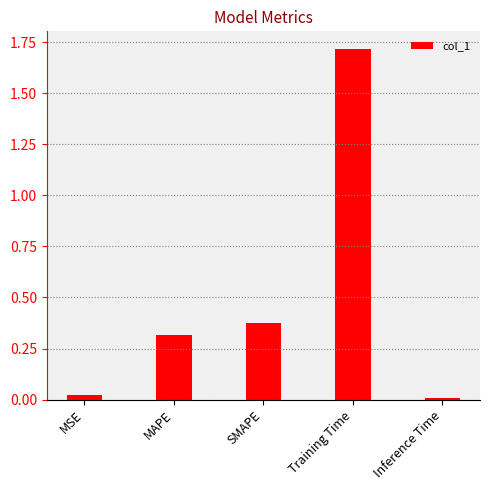

The value at MSE is 0.0. True or false?

True